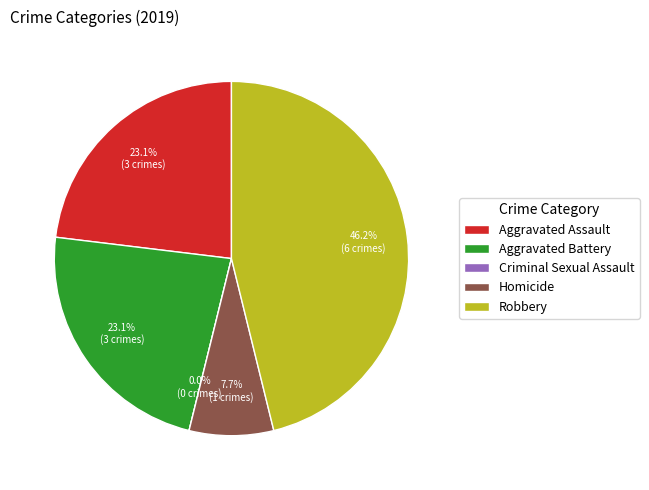

What portion of the pie excludes Robbery?

53.8%